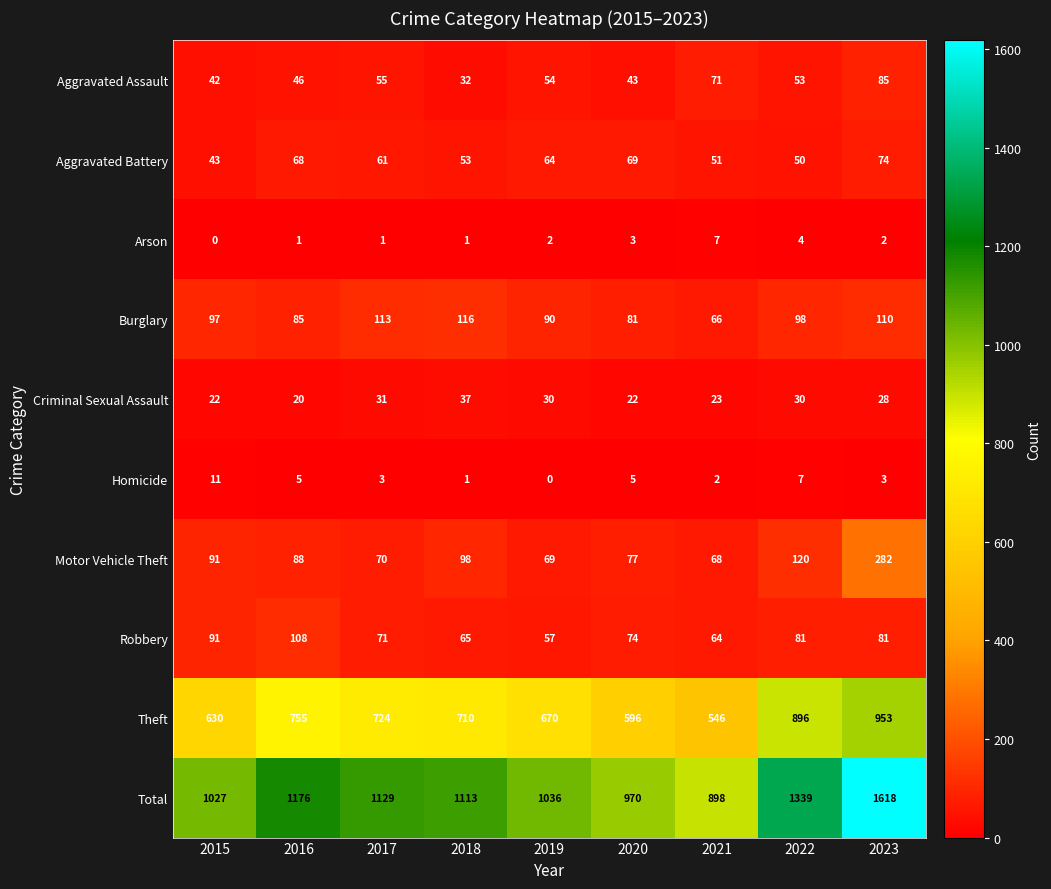

Which series has the widest spread of values?

Total